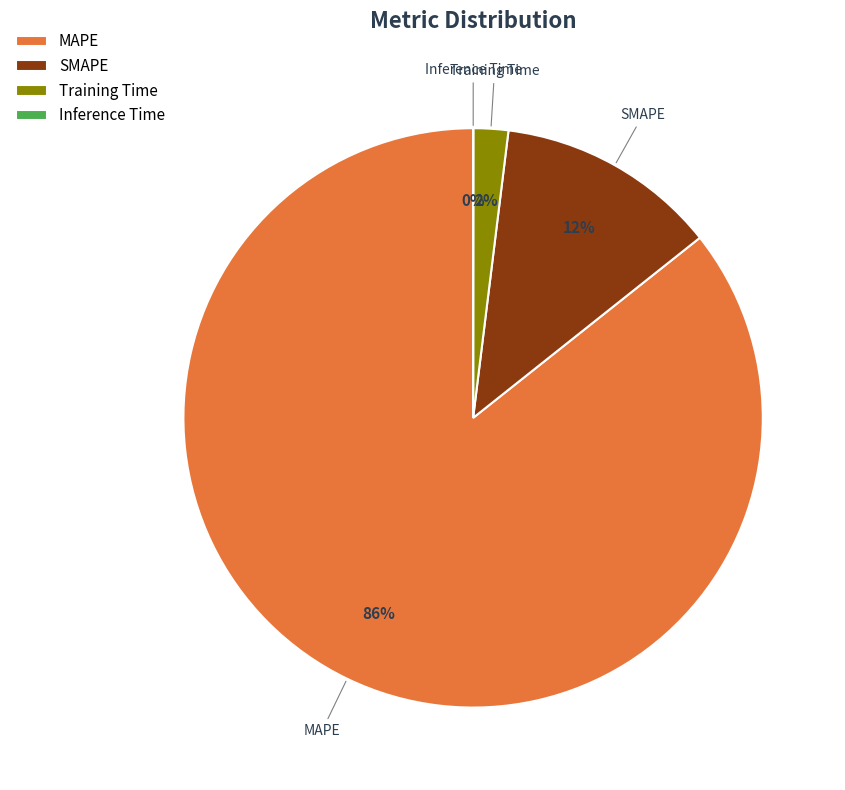

Which slice represents more than half of the pie?

MAPE